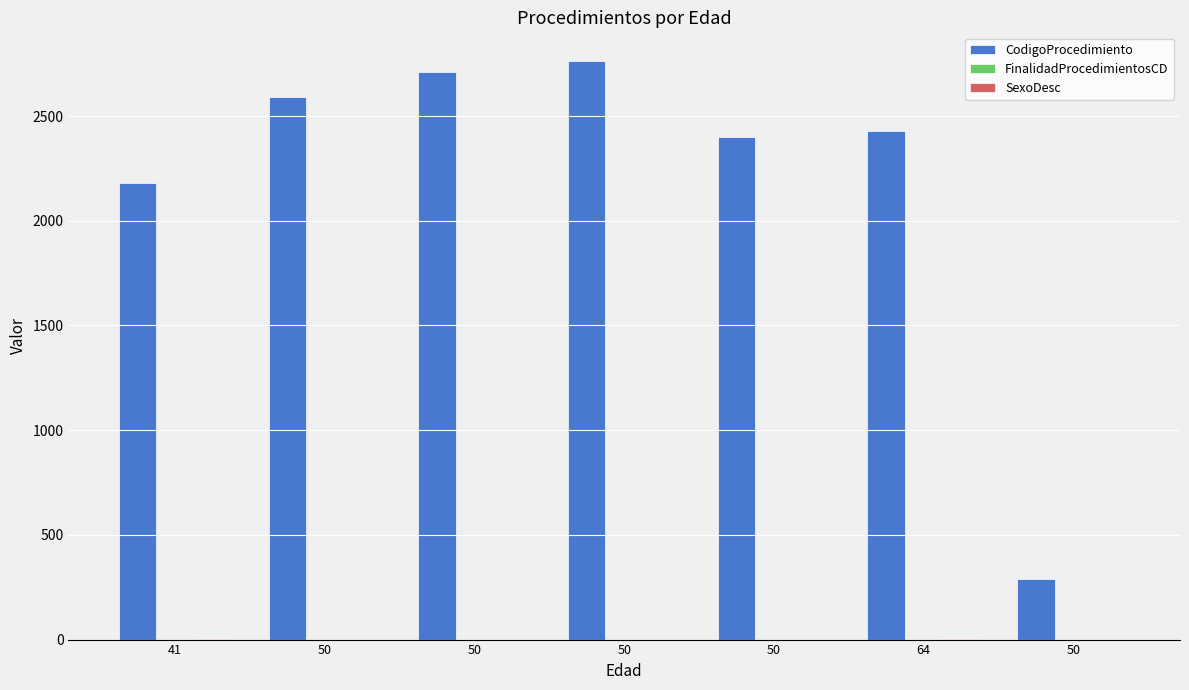

The FinalidadProcedimientosCD series shows 1 at 50. True or false?

True